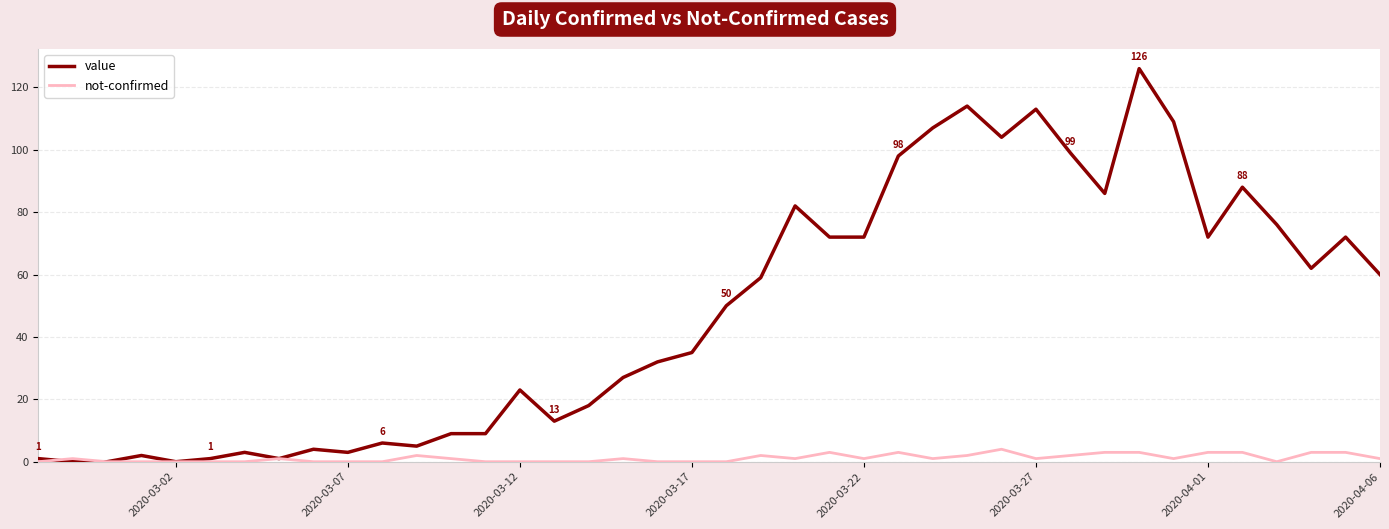

What is the highest value of the not-confirmed series?

4